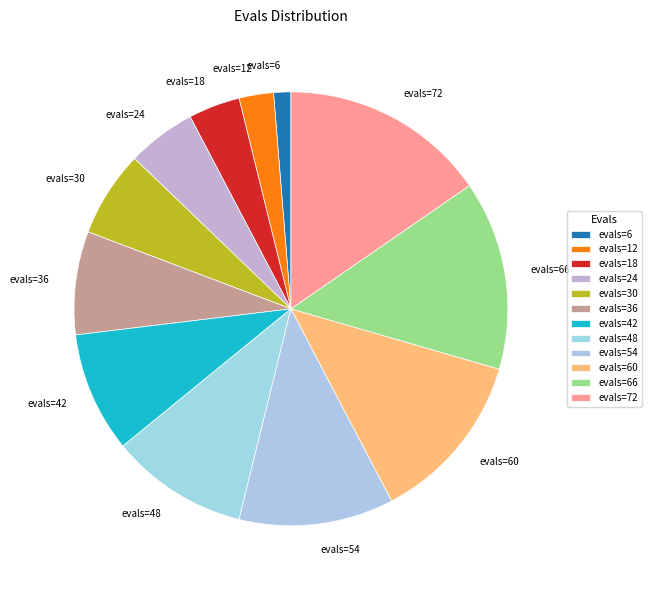

How many slices are in this pie chart?

12